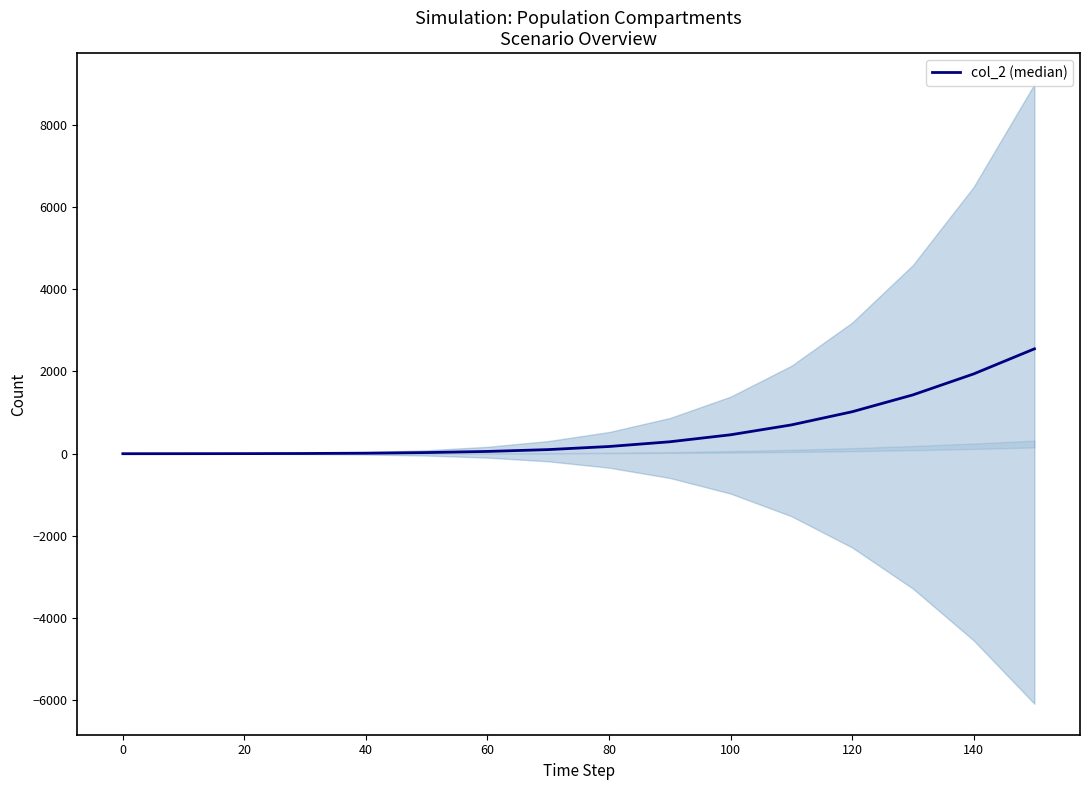

The value at 160 is 151.0. True or false?

False